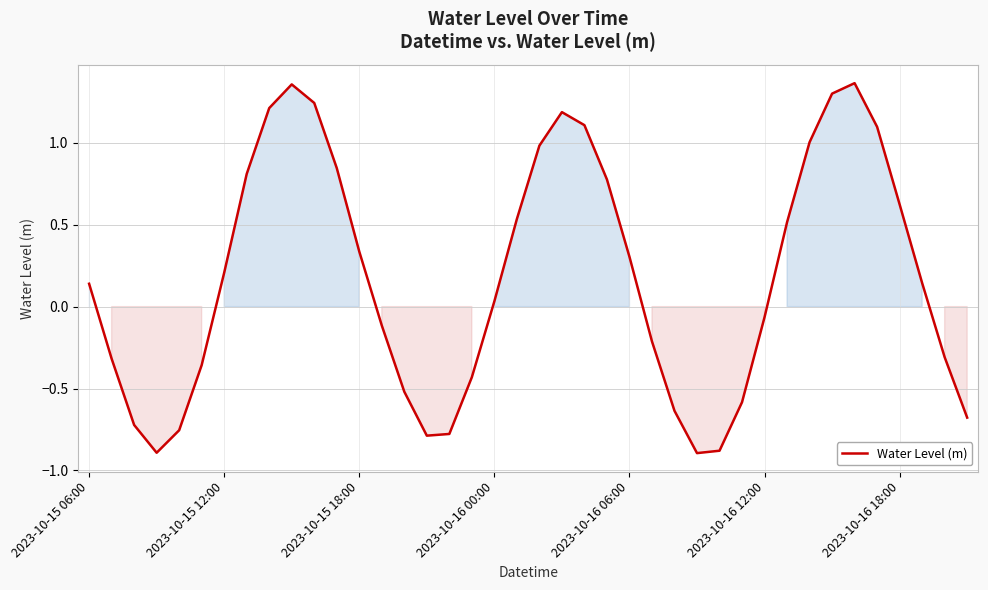

What is the minimum value shown in the chart?

-0.9